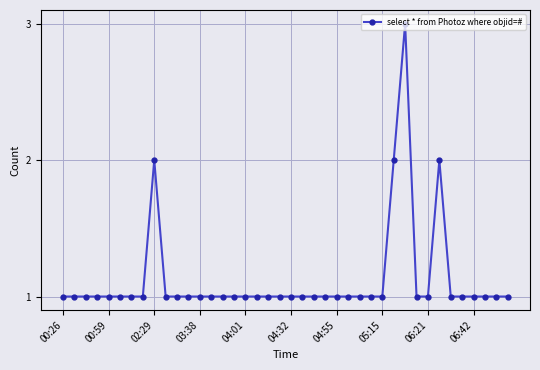

How many series are shown in this chart?

1